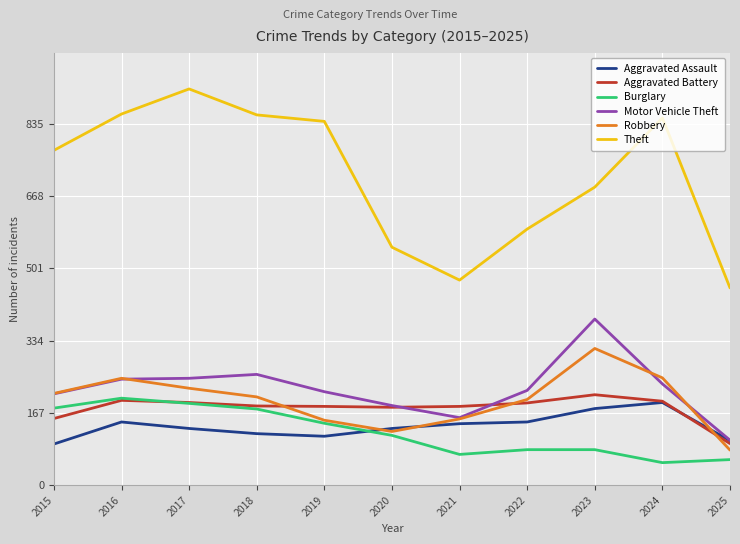

Is it true that Theft equals 786 at 2022?

False